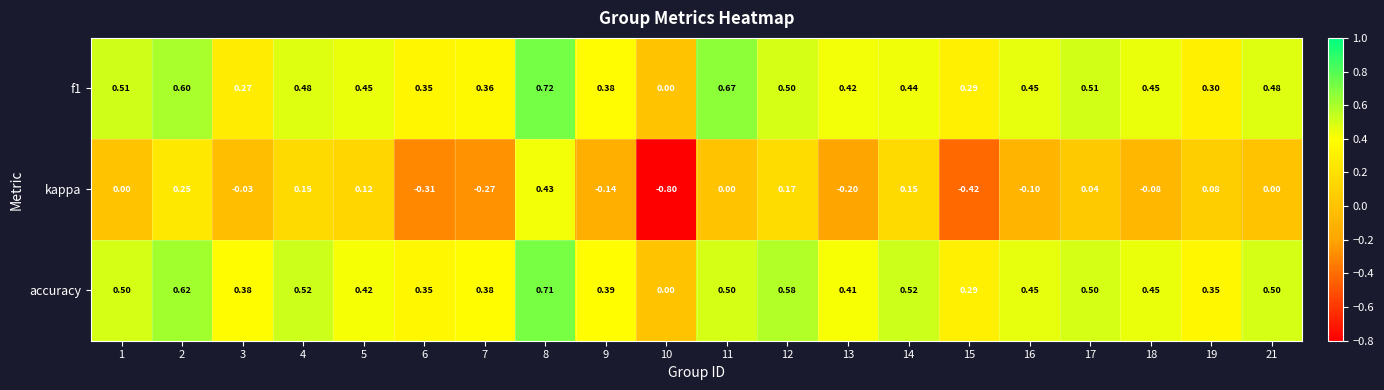

Between 3 and 13, which series saw the biggest shift?

kappa